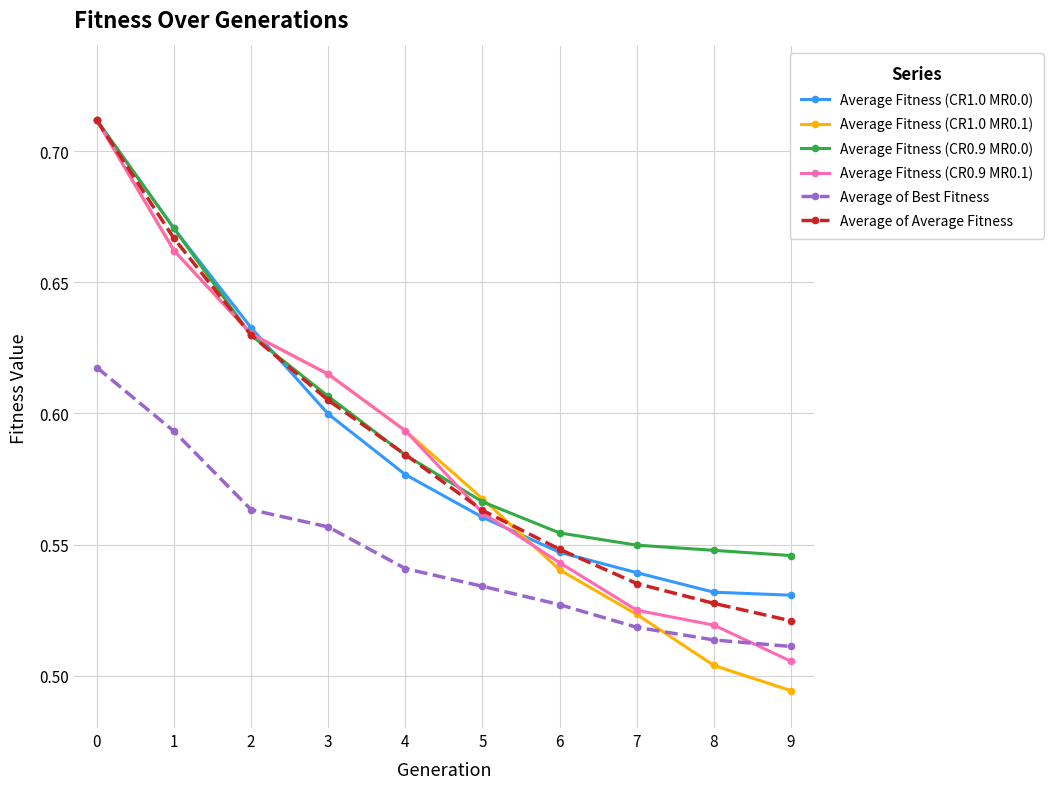

Does the chart display data point markers on the line(s)?

Yes